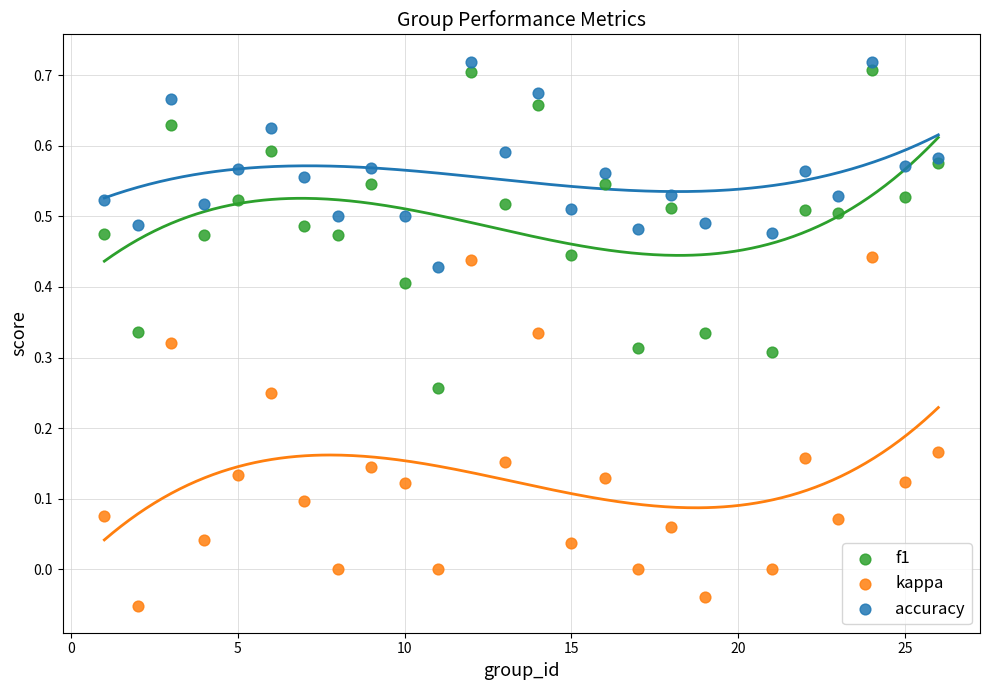

What is the X range (max minus min) for the scatter plot?

25.0